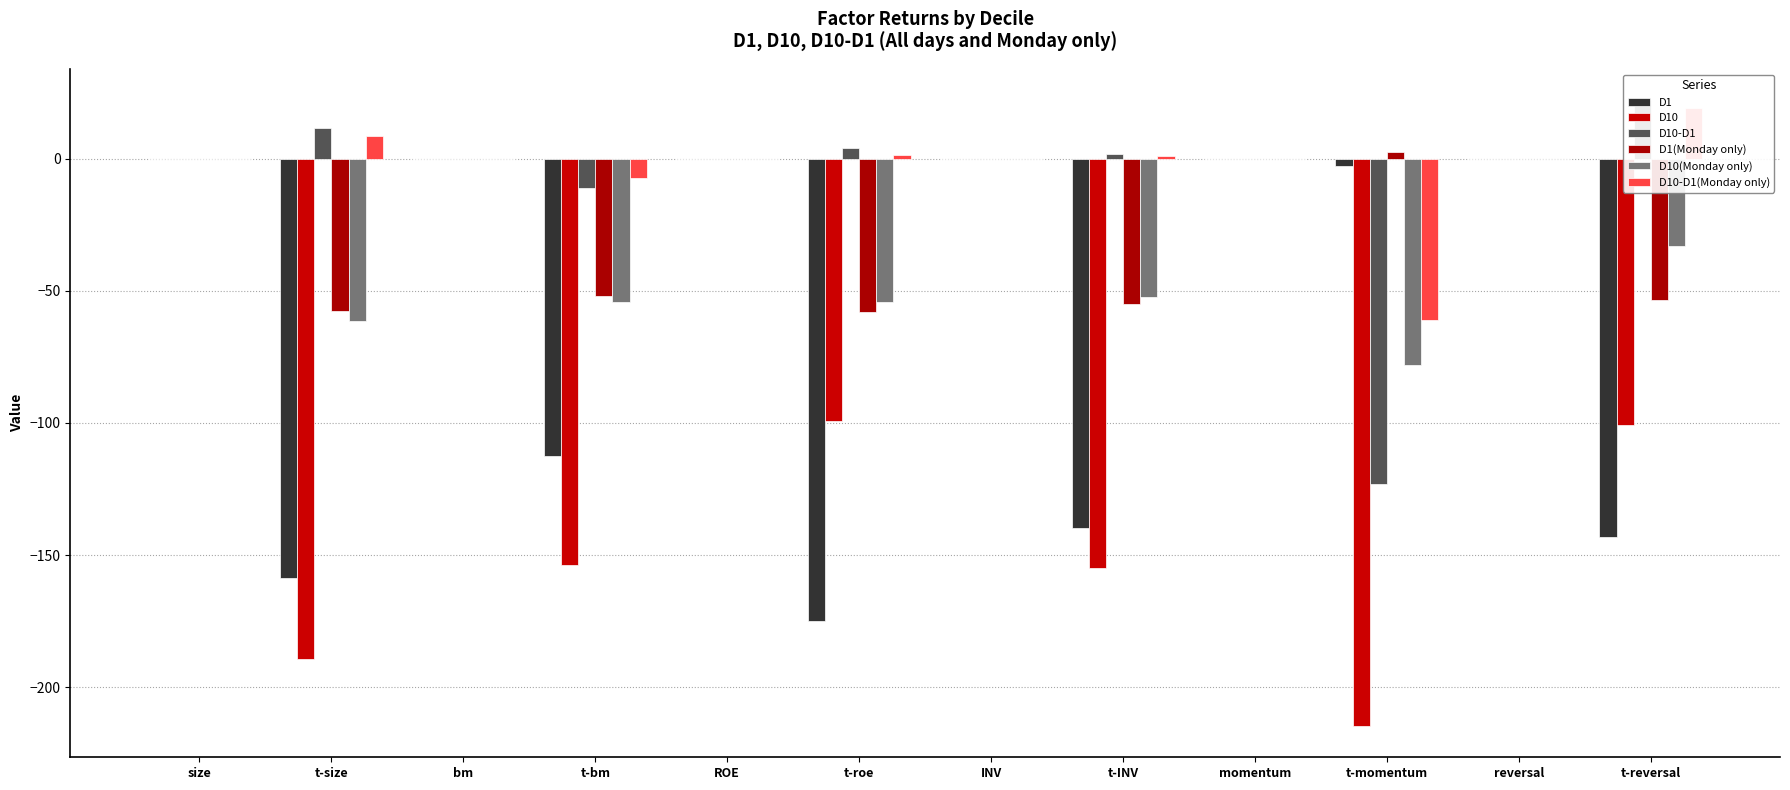

Reading right to left, list all the values displayed in this chart.

D1: -143.1	-0.0	-2.7	-0.0	-139.9	-0.0	-174.8	-0.0	-112.4	-0.0	-158.6	-0.0
D10: -100.7	-0.0	-214.7	-0.0	-154.9	-0.0	-99.2	-0.0	-153.6	-0.0	-189.3	-0.0
D10-D1: 22.1	0.0	-123.2	-0.0	1.9	0.0	4.2	0.0	-11.2	-0.0	11.7	0.0
D1(Monday only): -53.6	-0.0	2.3	0.0	-54.8	-0.0	-57.9	-0.0	-52.1	-0.0	-57.8	-0.0
D10(Monday only): -33.2	-0.0	-78.0	-0.0	-52.2	-0.0	-54.2	-0.0	-54.4	-0.0	-61.5	-0.0
D10-D1(Monday only): 19.0	0.0	-61.0	-0.0	1.0	0.0	1.3	0.0	-7.2	-0.0	8.5	0.0